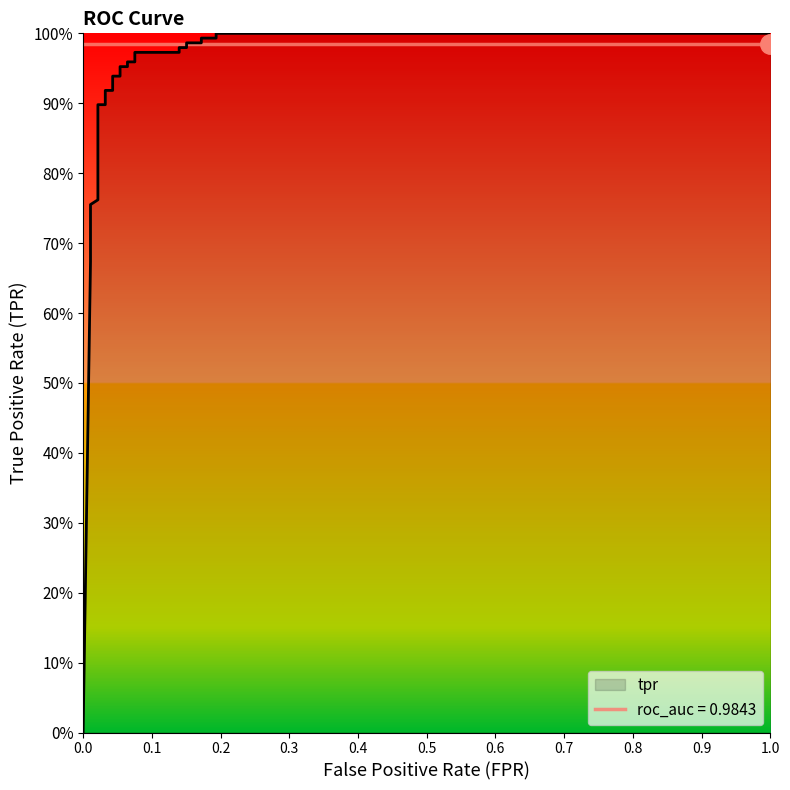

Reading right to left, extract all data points from this chart.

1.0	1.0	1.0	1.0	1.0	1.0	1.0	1.0	1.0	1.0	1.0	1.0	1.0	1.0	0.9	0.9	0.9	0.9	0.9	0.9	0.8	0.8	0.8	0.8	0.7	0.7	0.7	0.0